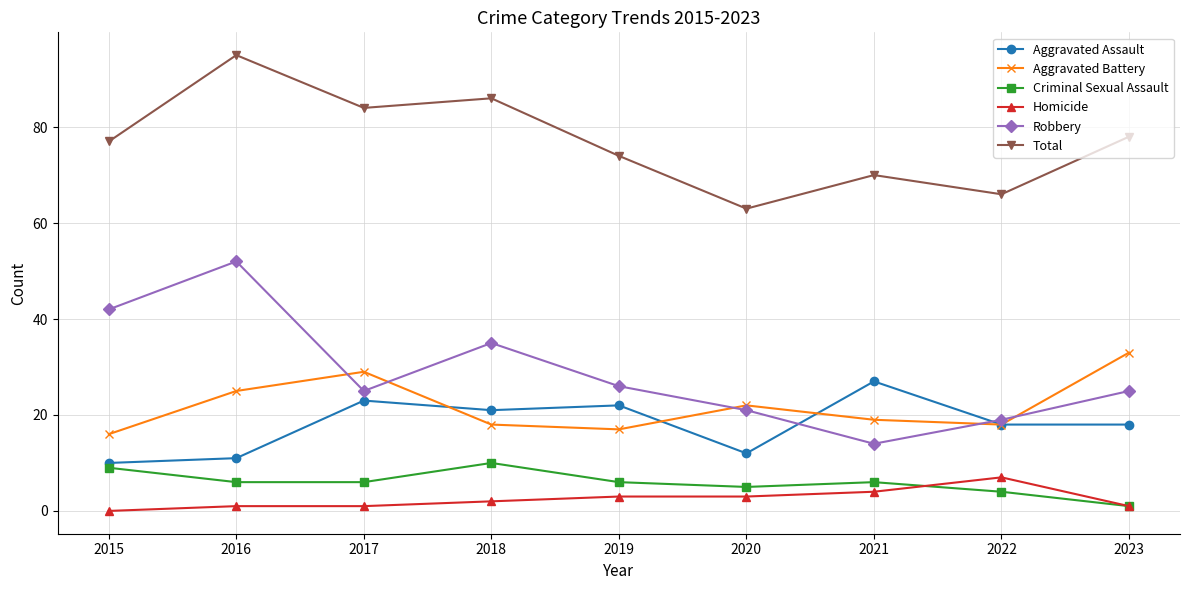

True or false: Homicide and Aggravated Assault intersect in this chart.

False